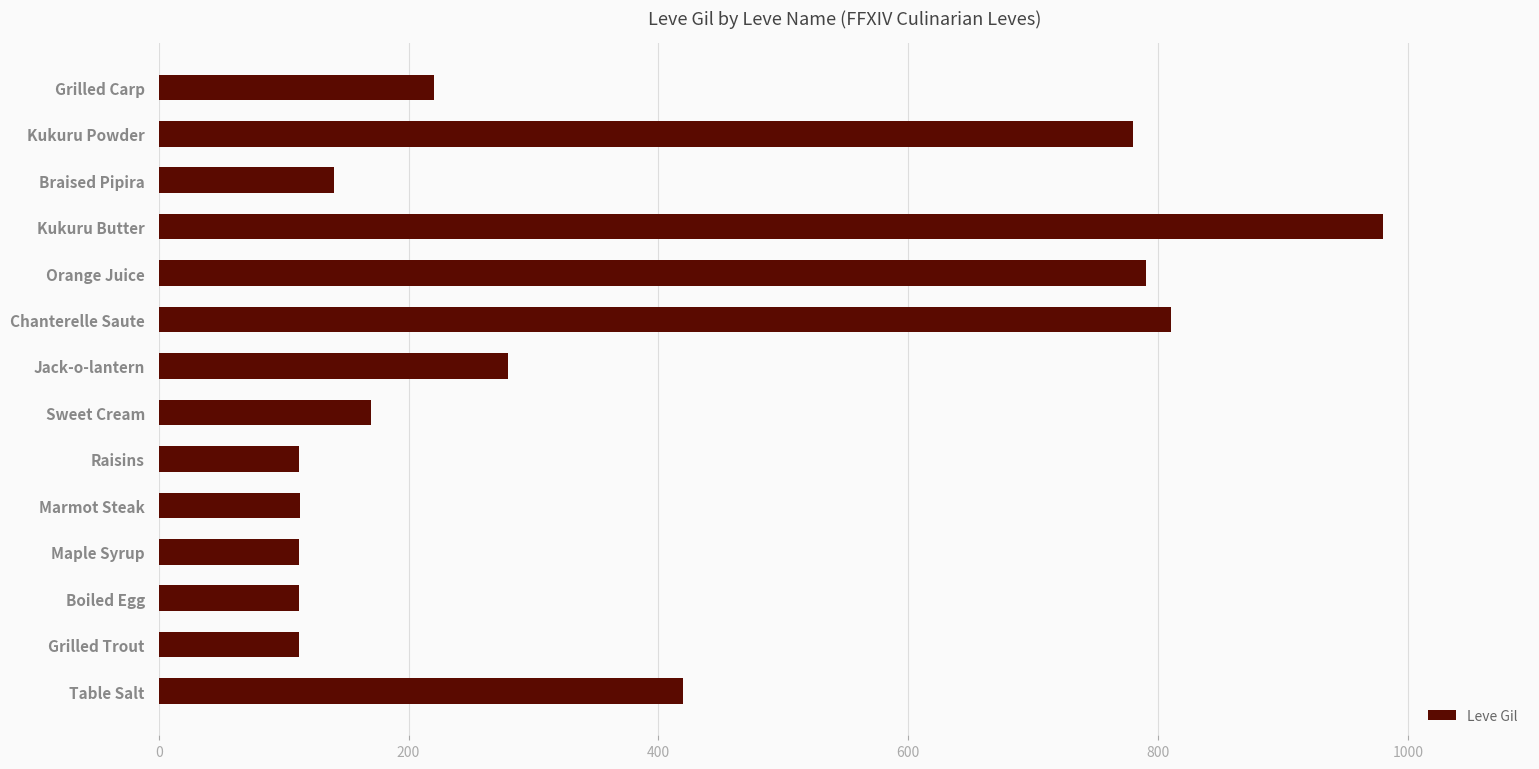

Does the chart contain any negative values?

No